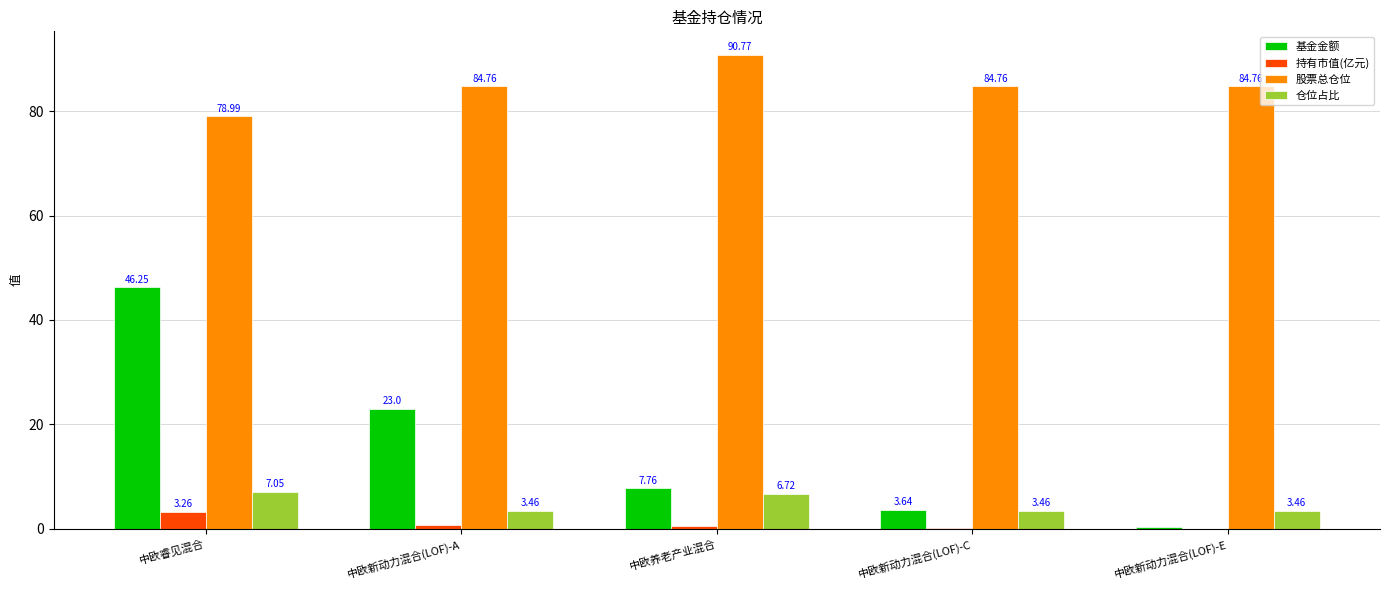

Count the number of data series in this chart.

4